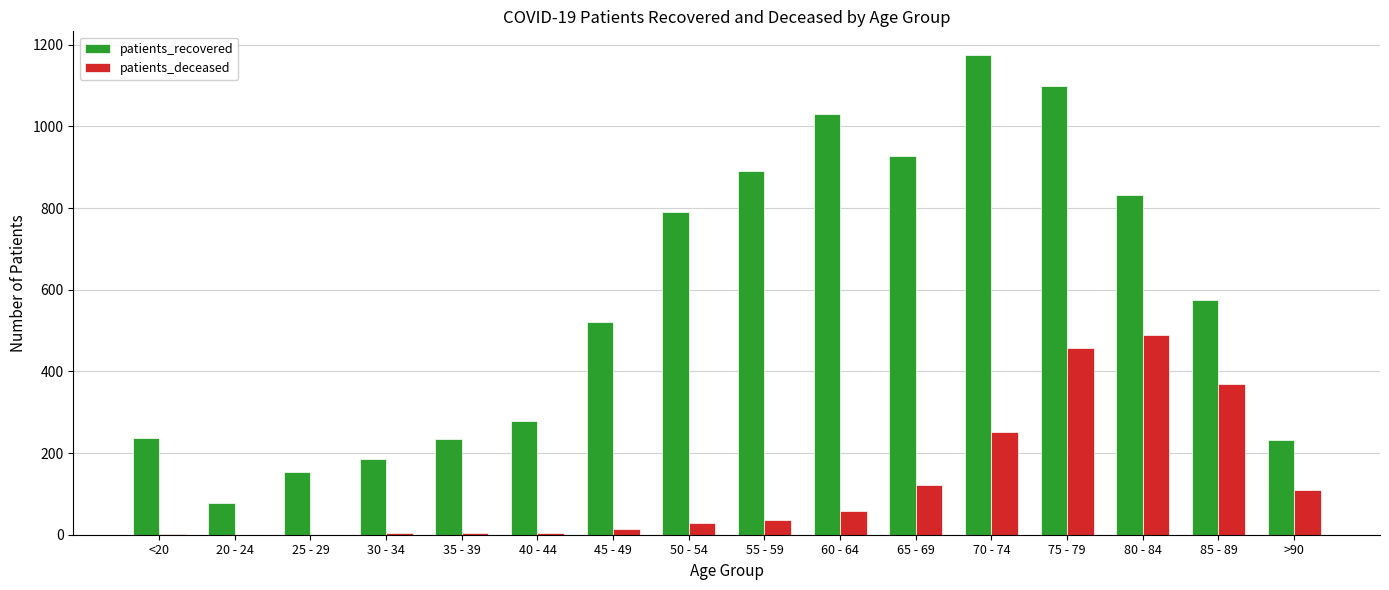

Count the number of data series in this chart.

2